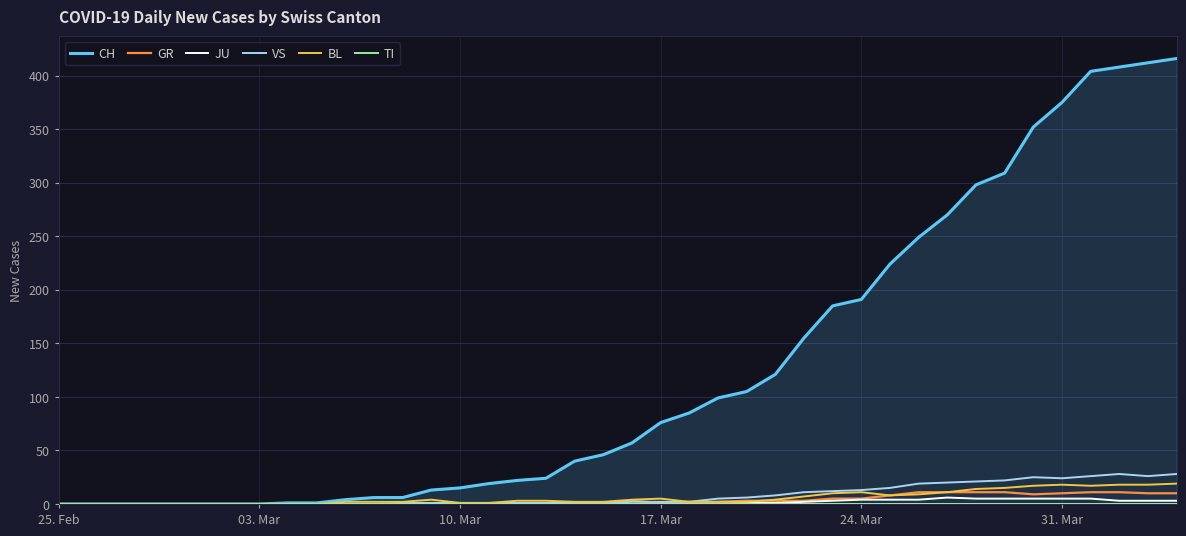

What is the difference between the maximum and minimum values in the JU series?

6